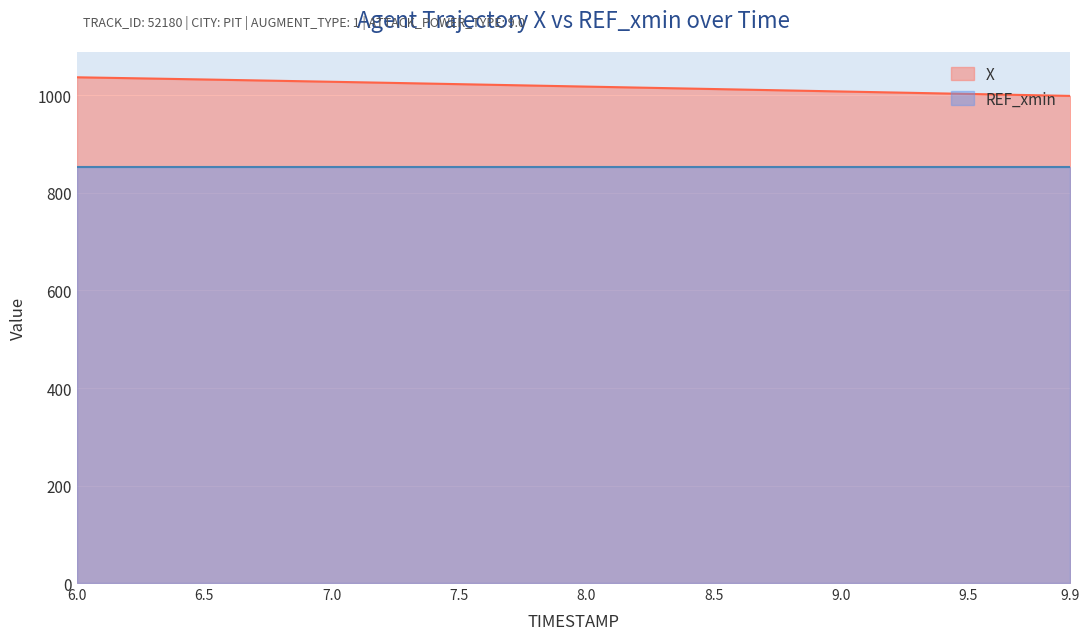

The value at 7.1 is 664.0. True or false?

False